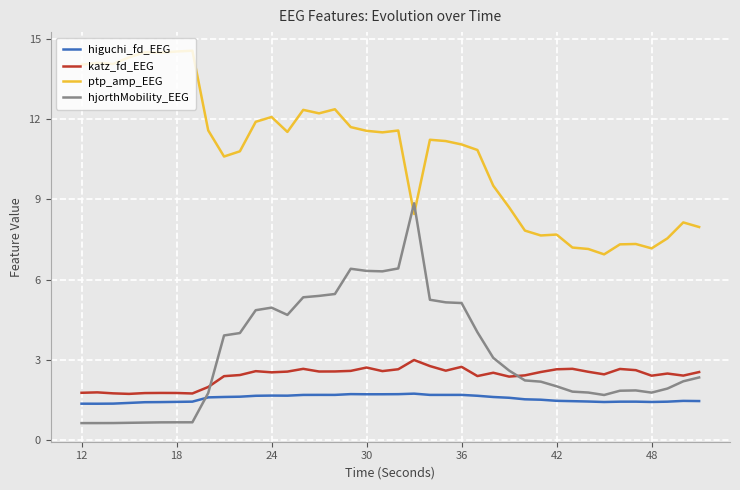

What is the highest value of the katz_fd_EEG series?

3.0